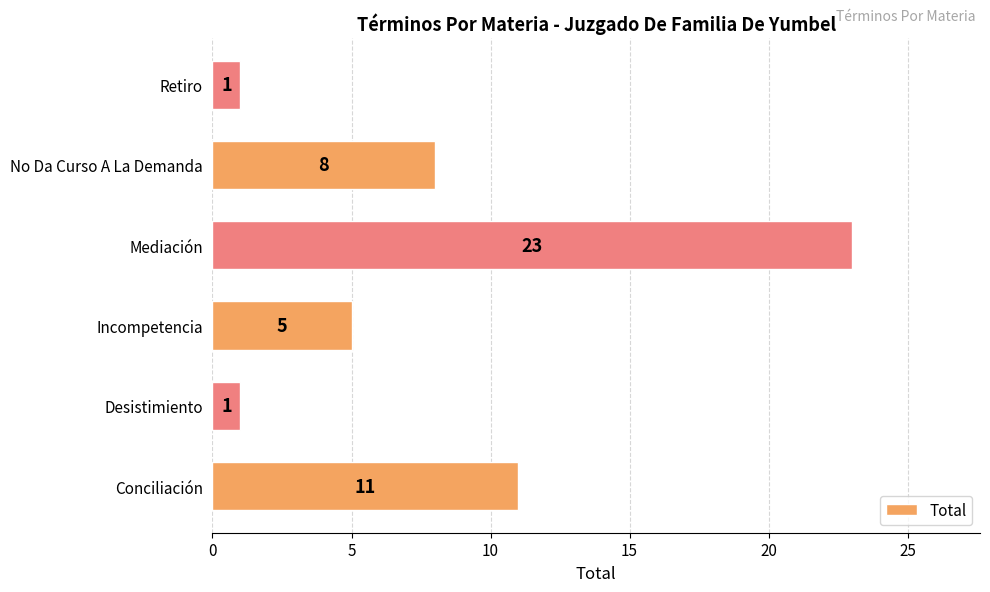

How many bars are there in total?

6